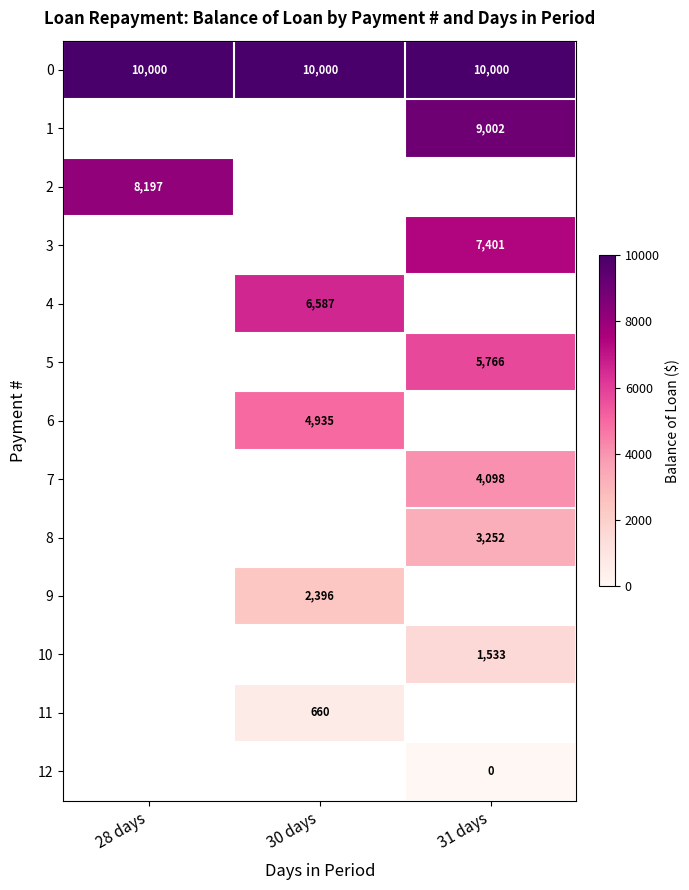

What is the maximum value shown in the chart?

10000.0